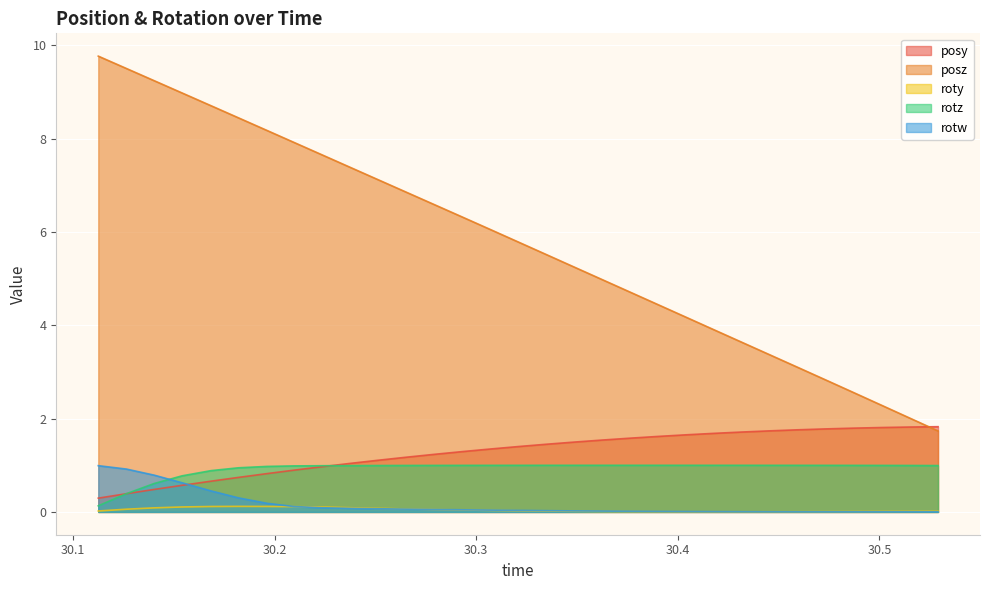

What is the total value across all series at 30.14032?

11.2